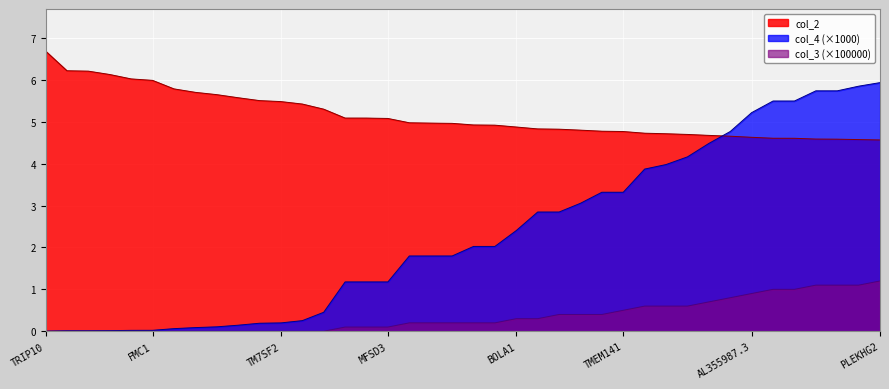

At which category is the sum across all series the highest?

PLEKHG2